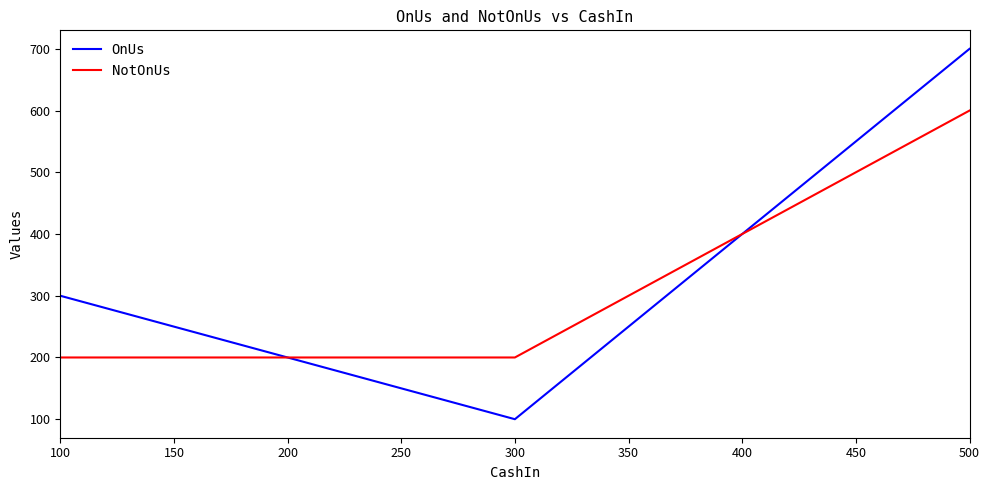

Which series has the widest spread of values?

OnUs